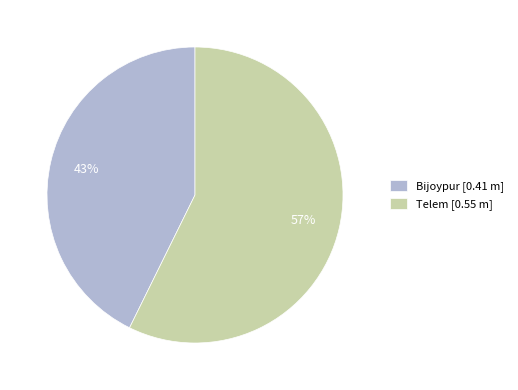

What percentage is the Bijoypur slice, to the nearest percent?

43%